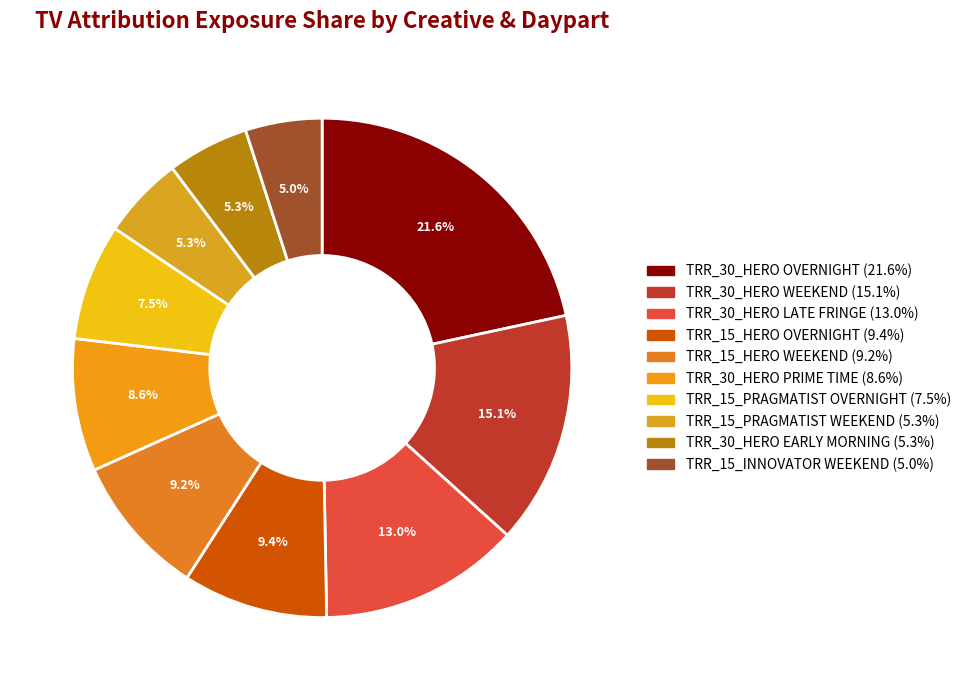

Is there any slice that represents more than half of the pie?

No